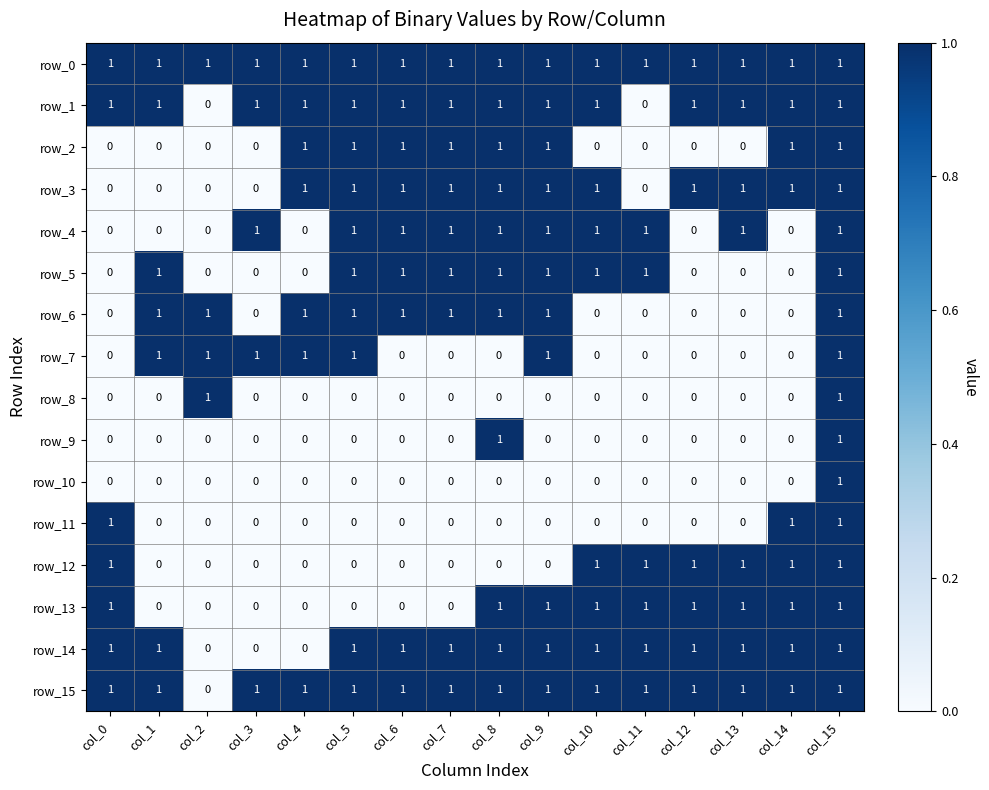

Reading left to right, list all the values displayed in this chart.

row_0: 1	1	1	1	1	1	1	1	1	1	1	1	1	1	1	1
row_1: 1	1	0	1	1	1	1	1	1	1	1	0	1	1	1	1
row_2: 0	0	0	0	1	1	1	1	1	1	0	0	0	0	1	1
row_3: 0	0	0	0	1	1	1	1	1	1	1	0	1	1	1	1
row_4: 0	0	0	1	0	1	1	1	1	1	1	1	0	1	0	1
row_5: 0	1	0	0	0	1	1	1	1	1	1	1	0	0	0	1
row_6: 0	1	1	0	1	1	1	1	1	1	0	0	0	0	0	1
row_7: 0	1	1	1	1	1	0	0	0	1	0	0	0	0	0	1
row_8: 0	0	1	0	0	0	0	0	0	0	0	0	0	0	0	1
row_9: 0	0	0	0	0	0	0	0	1	0	0	0	0	0	0	1
row_10: 0	0	0	0	0	0	0	0	0	0	0	0	0	0	0	1
row_11: 1	0	0	0	0	0	0	0	0	0	0	0	0	0	1	1
row_12: 1	0	0	0	0	0	0	0	0	0	1	1	1	1	1	1
row_13: 1	0	0	0	0	0	0	0	1	1	1	1	1	1	1	1
row_14: 1	1	0	0	0	1	1	1	1	1	1	1	1	1	1	1
row_15: 1	1	0	1	1	1	1	1	1	1	1	1	1	1	1	1